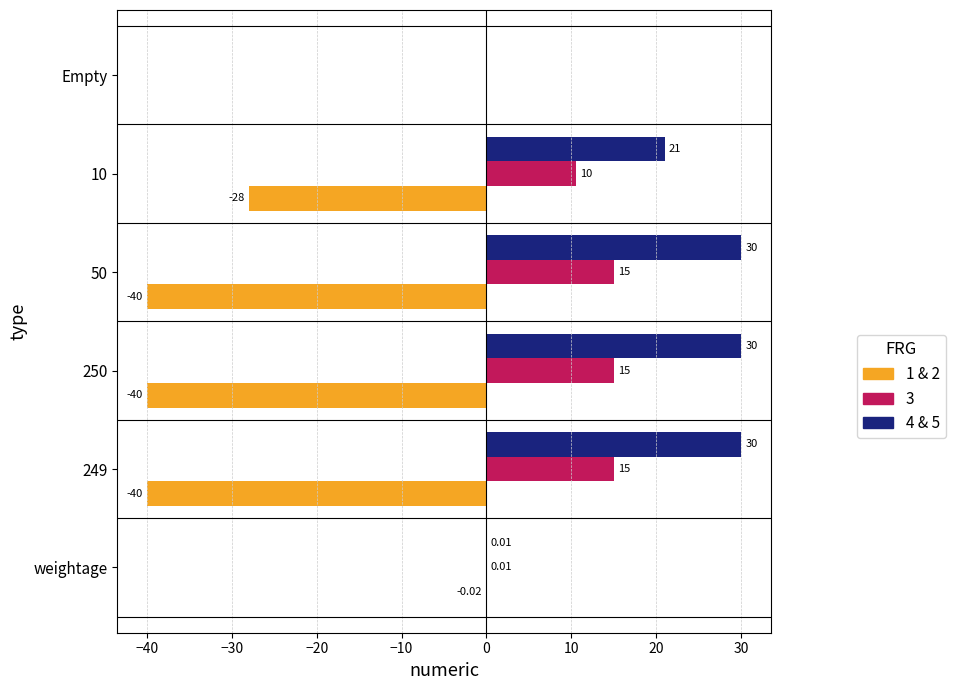

Which series changed the most between weightage and 249?

1 & 2